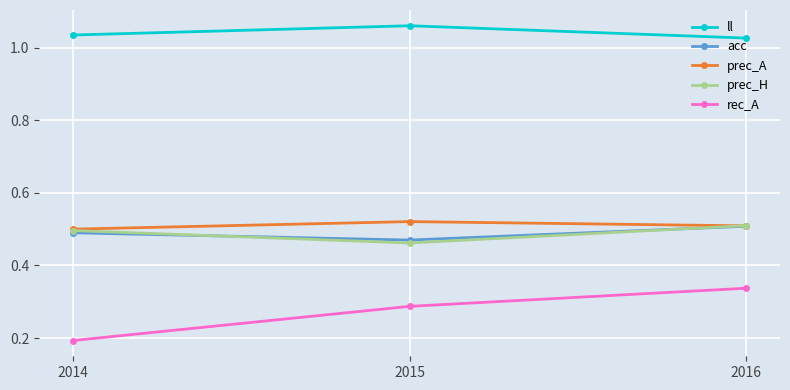

At which category does the chart reach its peak across all series?

2015